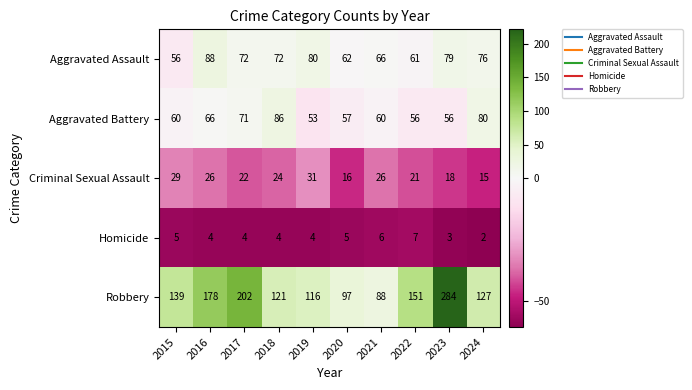

What value does the Aggravated Assault series have at 2015, to the nearest 10?

60